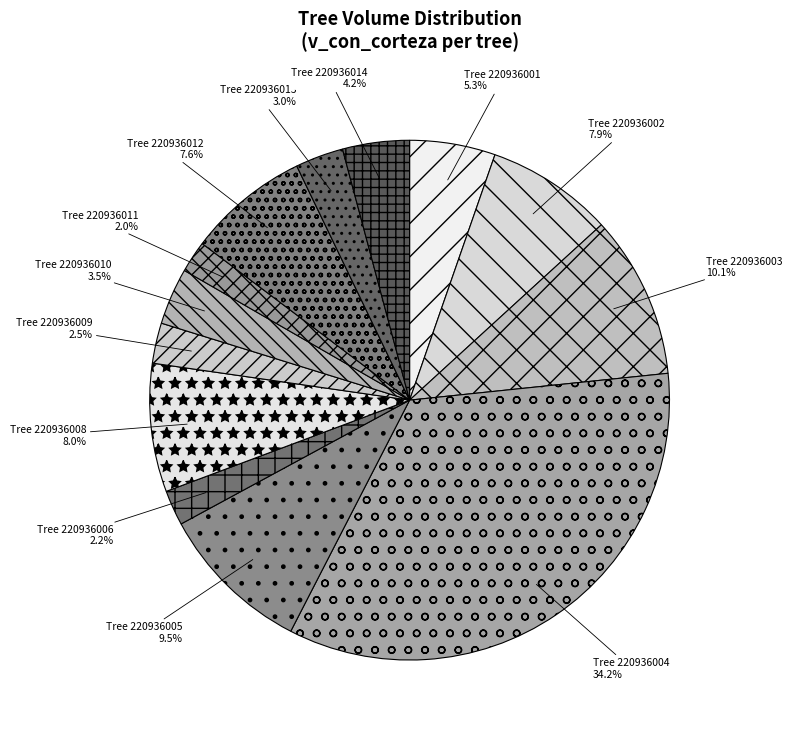

To the nearest percent, what is the average slice percentage?

8%